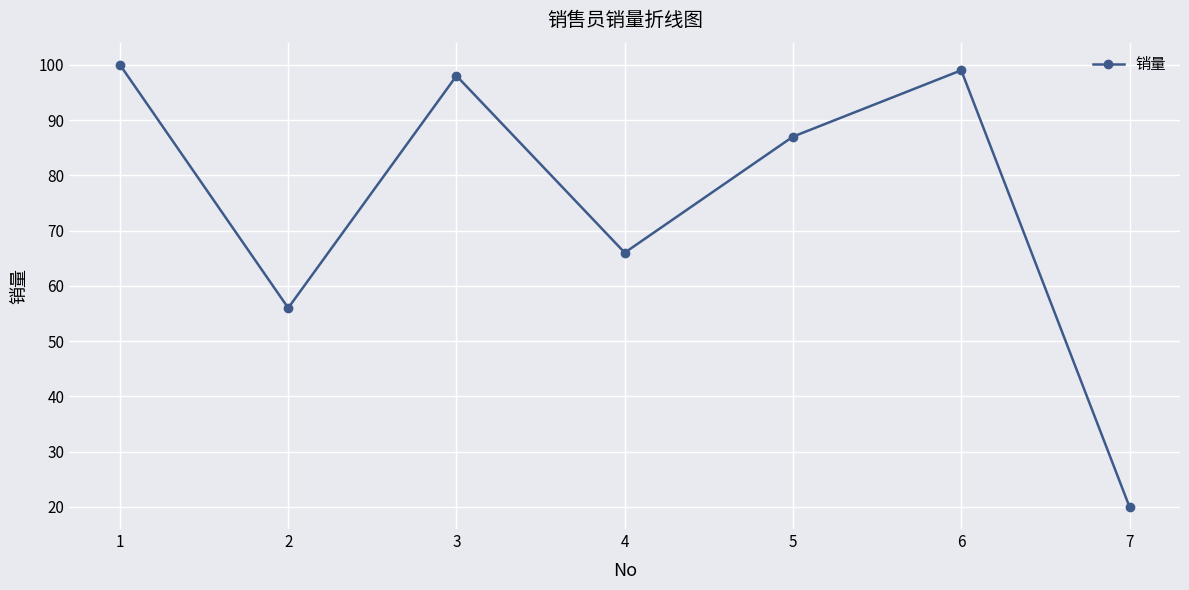

At which category does the chart reach its peak across all series?

1